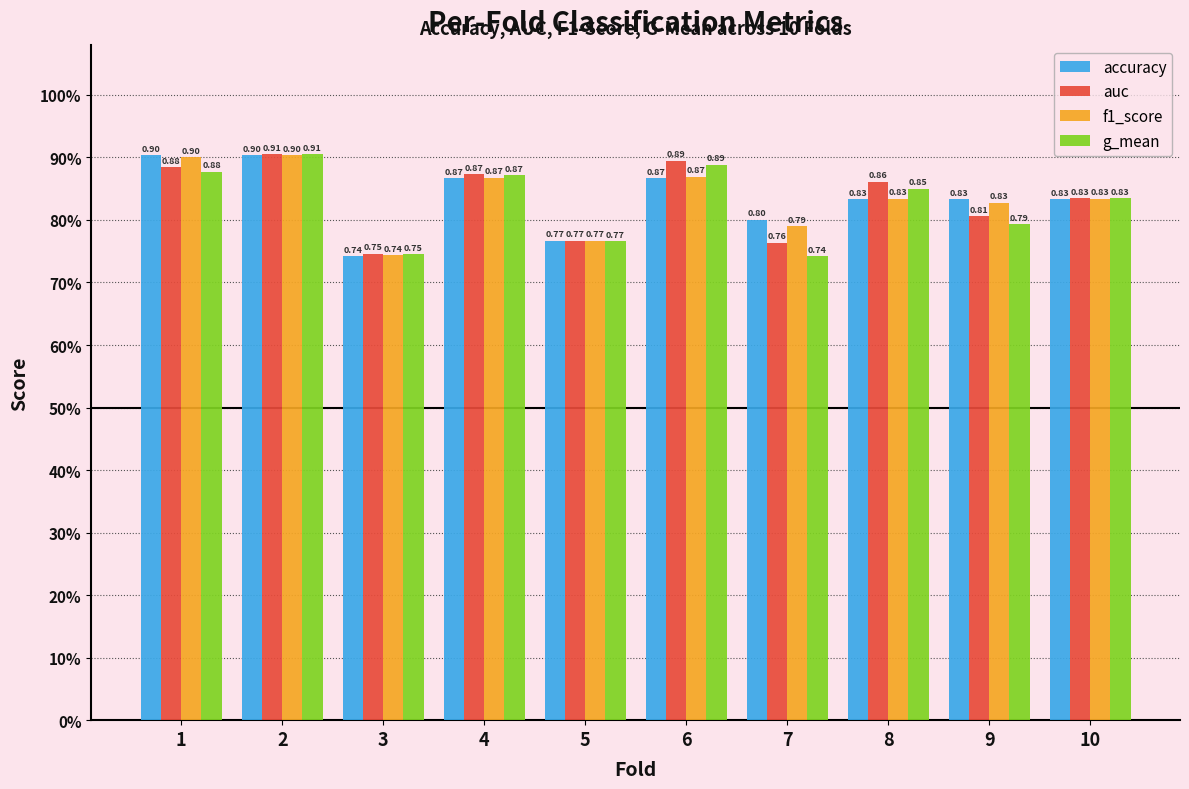

Where is accuracy nearest to the value 0?

3